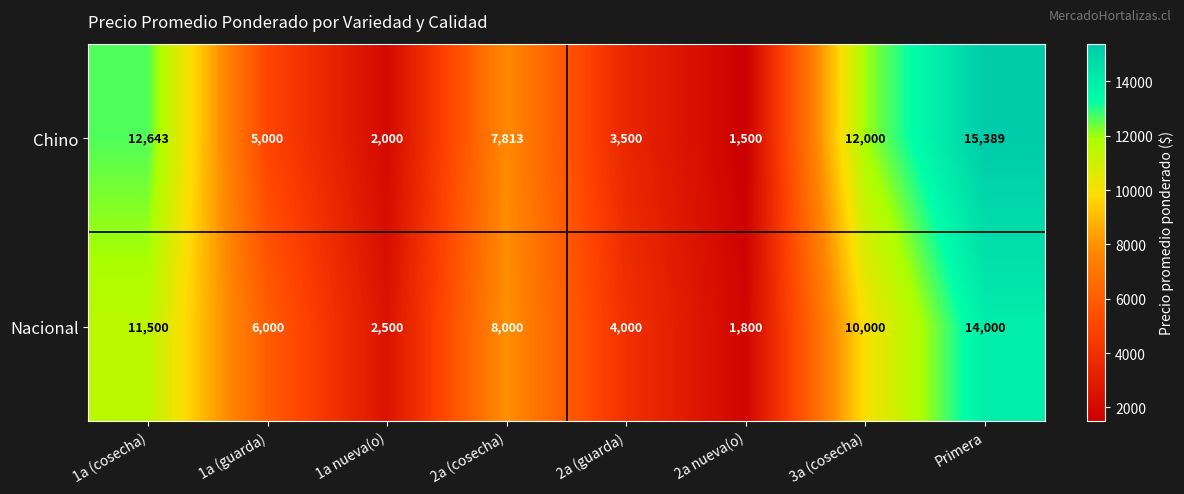

Reading right to left, extract all data points from this chart.

Chino: 15389	12000	1500	3500	7813	2000	5000	12643
Nacional: 14000	10000	1800	4000	8000	2500	6000	11500